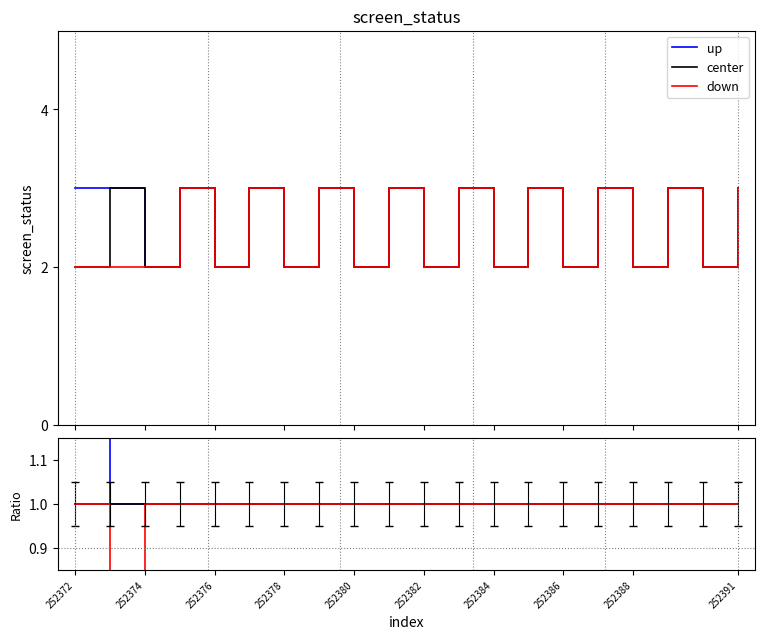

Reading left to right, transcribe all the data shown in this chart.

up: 1.5	1.0	1.0	1.0	1.0	1.0	1.0	1.0	1.0	1.0	1.0	1.0	1.0	1.0	1.0	1.0	1.0	1.0	1.0	1.0
center: 1.0	1.0	1.0	1.0	1.0	1.0	1.0	1.0	1.0	1.0	1.0	1.0	1.0	1.0	1.0	1.0	1.0	1.0	1.0	1.0
down: 1.0	0.7	1.0	1.0	1.0	1.0	1.0	1.0	1.0	1.0	1.0	1.0	1.0	1.0	1.0	1.0	1.0	1.0	1.0	1.0